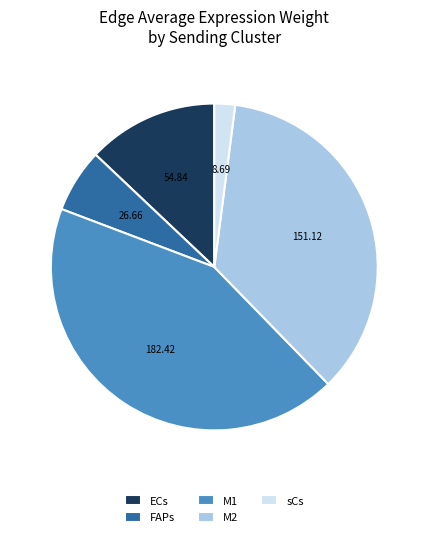

Does FAPs account for over 50% of the chart?

No